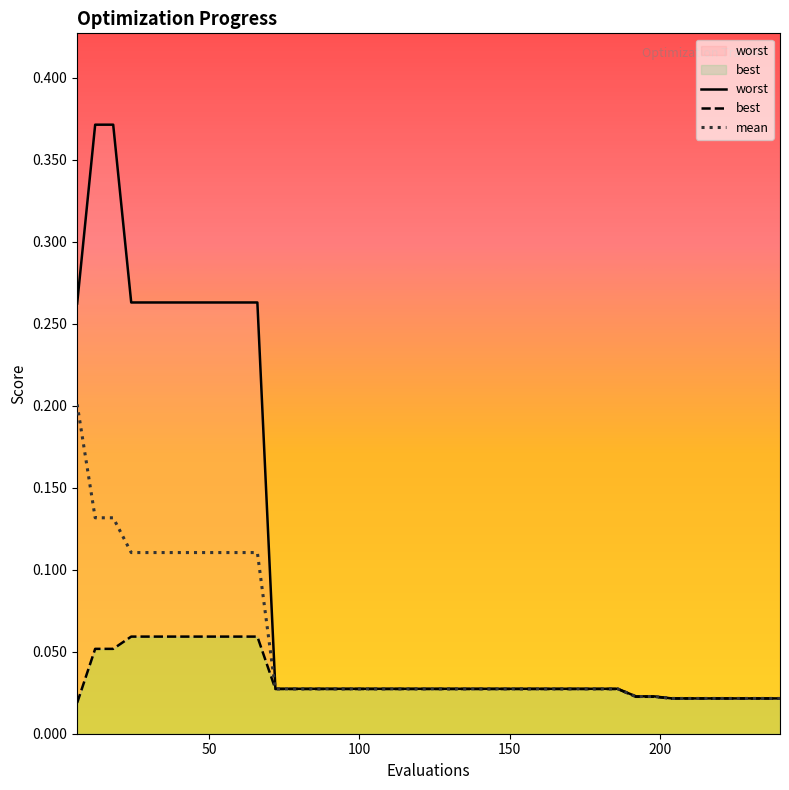

True or false: worst and best cross at least once.

False